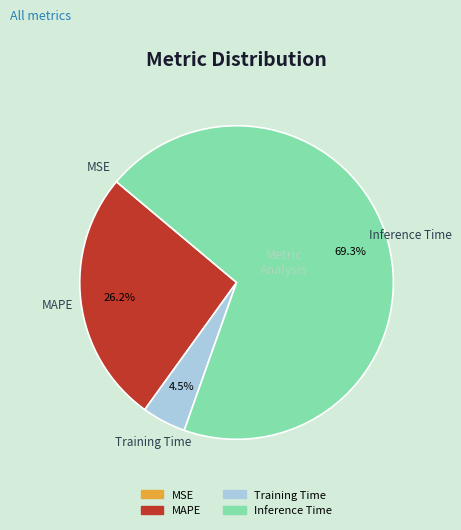

Does Inference Time account for over 50% of the chart?

Yes